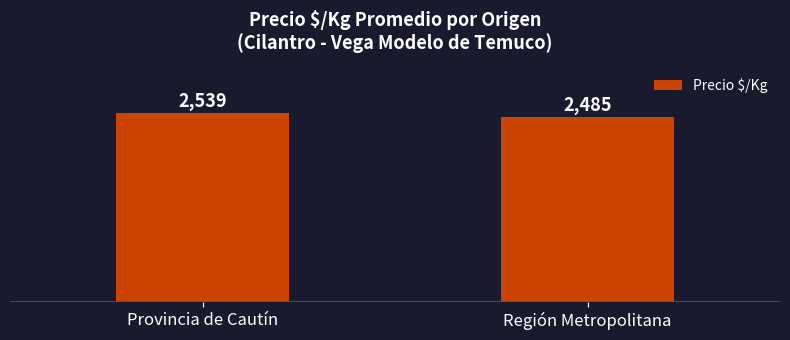

What is the ratio of the value at Provincia de Cautín to the value at Región Metropolitana?

1.0